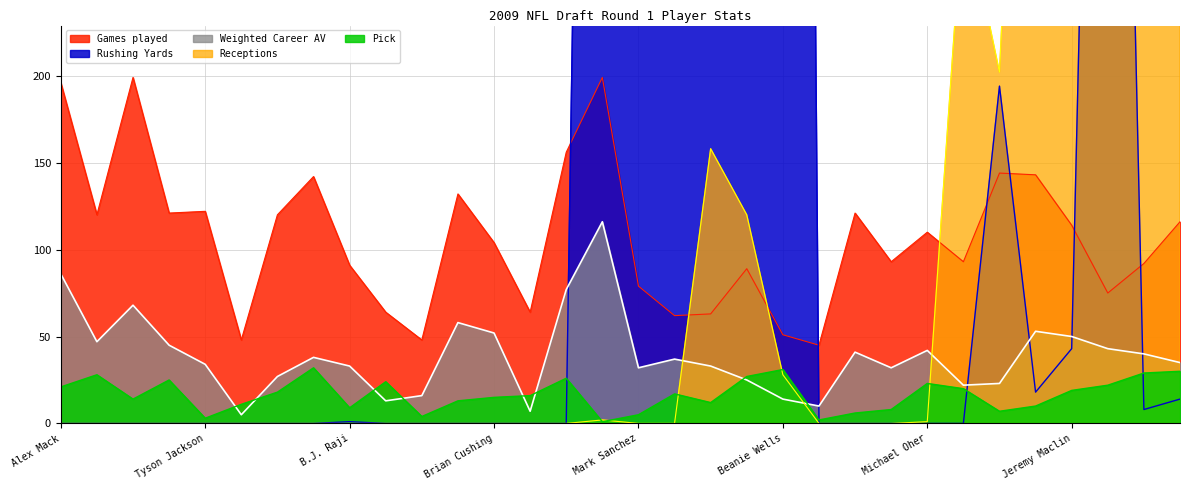

How many series are shown in this chart?

5